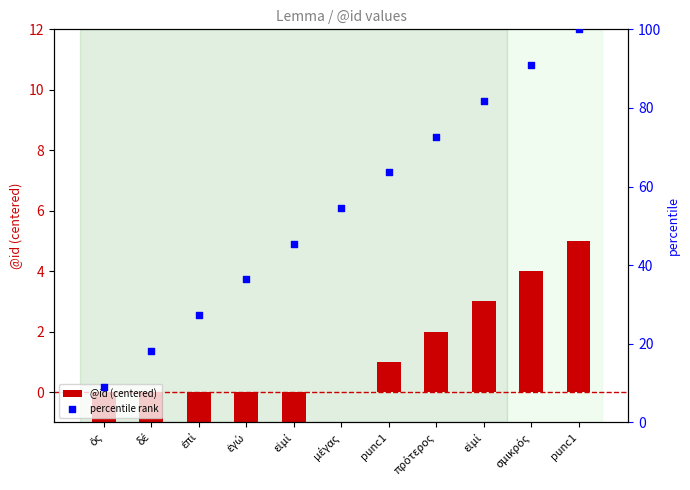

Which series contains the highest Y value?

percentile rank